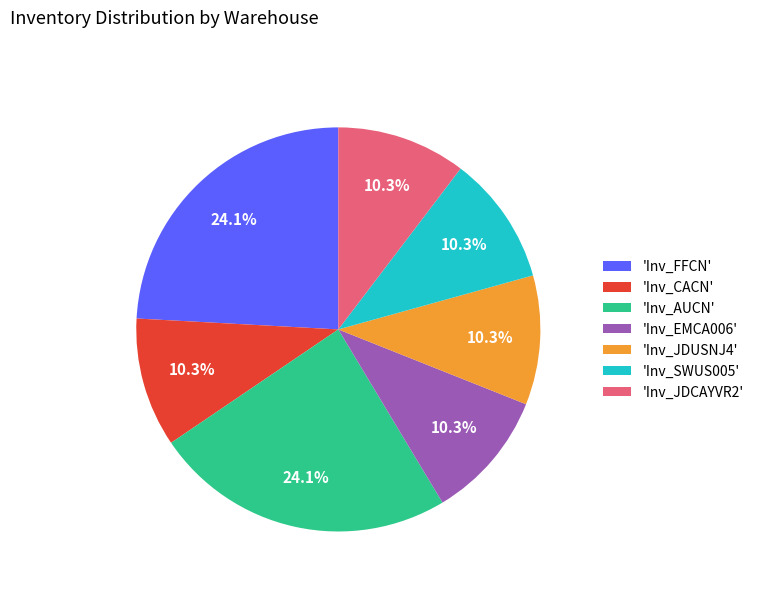

To the nearest percent, what is the average slice percentage?

14%